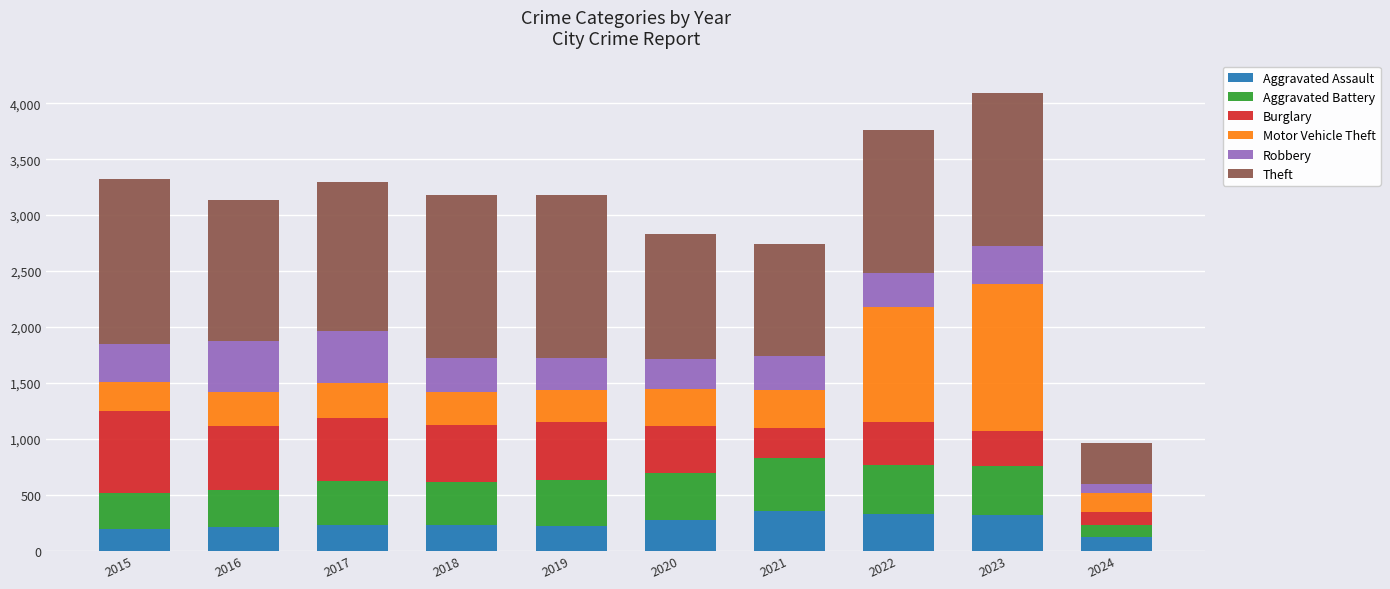

The value of Aggravated Assault at 2024 is 120. True or false?

True